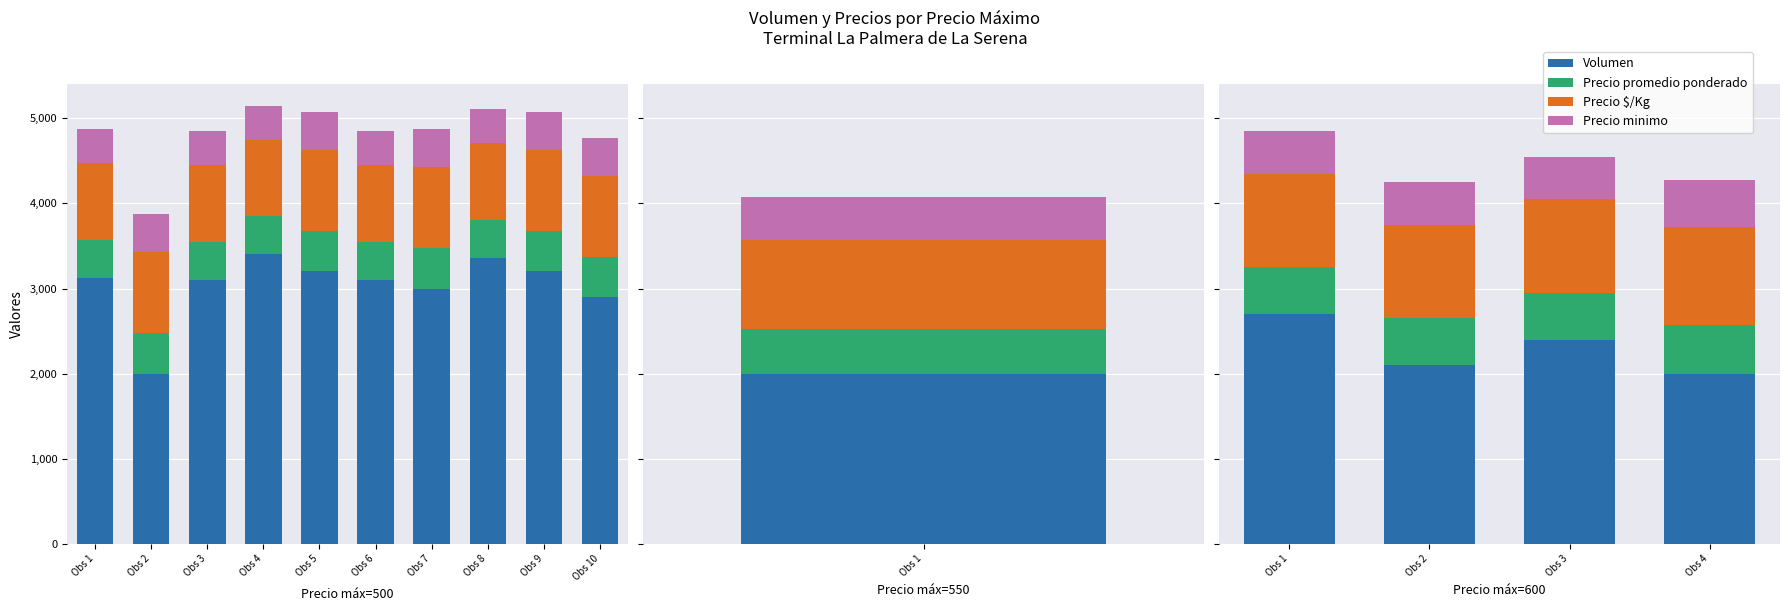

Read the Precio minimo value at Obs 4.

550